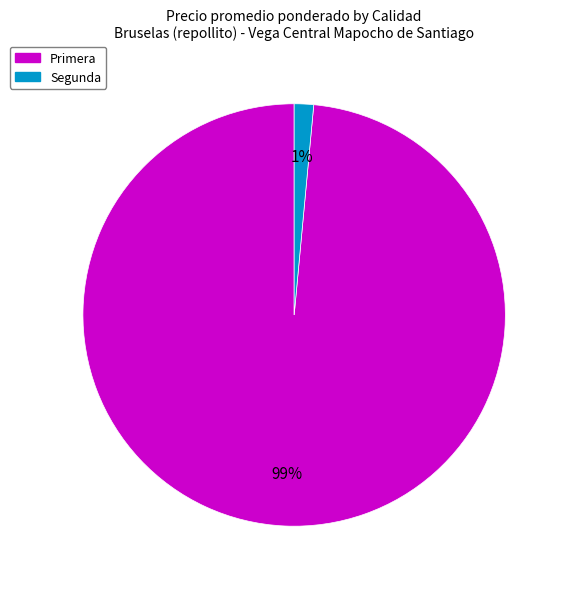

Which slice is the largest?

Primera